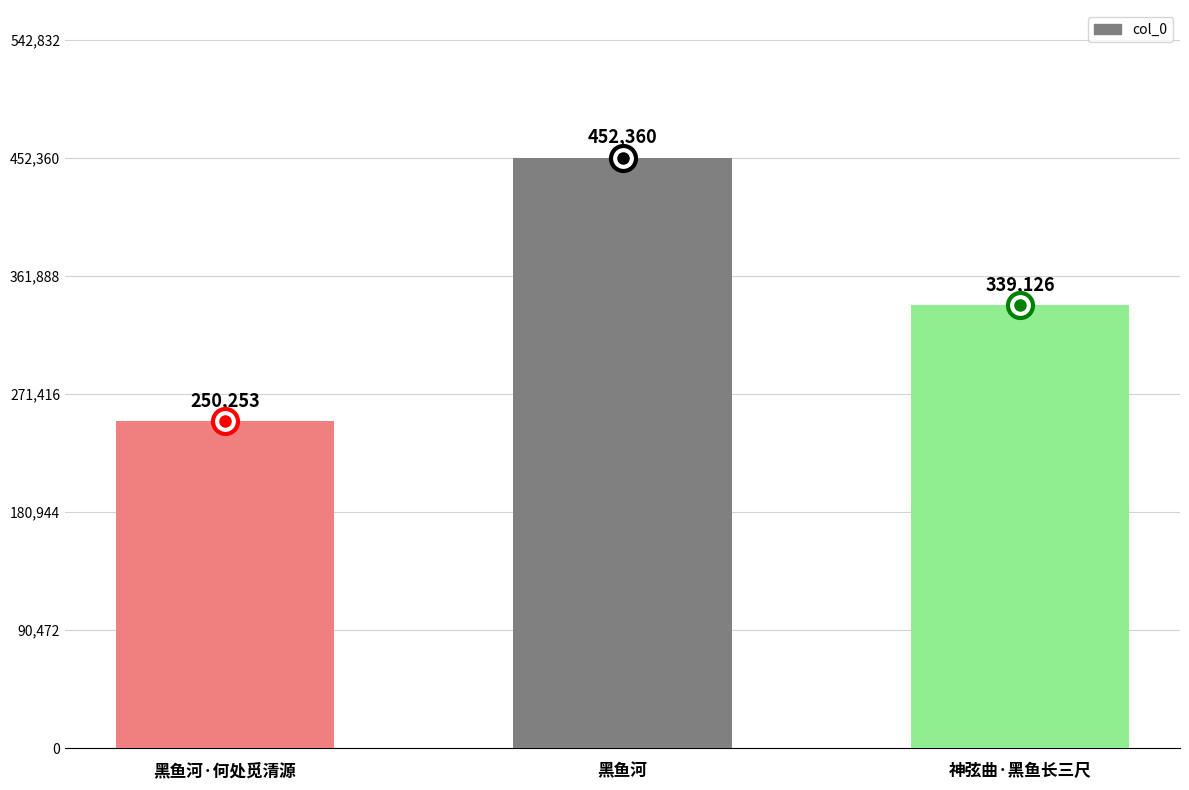

Reading right to left, what are all the values shown in this chart?

神弦曲·黑鱼长三尺=339126	黑鱼河=452360	黑鱼河·何处觅清源=250253